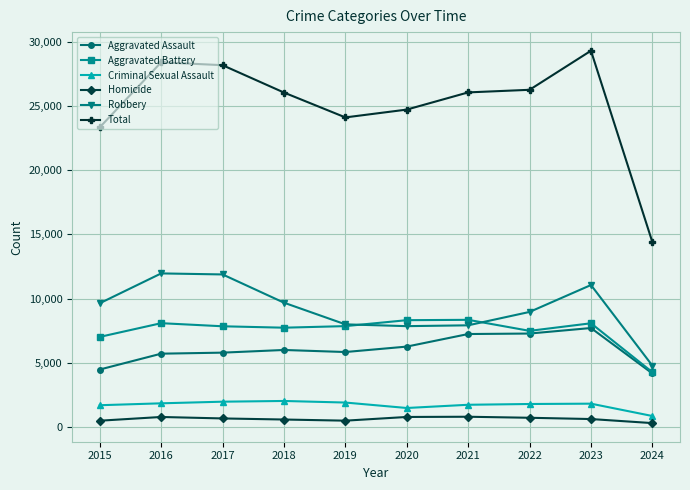

True or false: Criminal Sexual Assault has more than 0 interior local peaks.

True